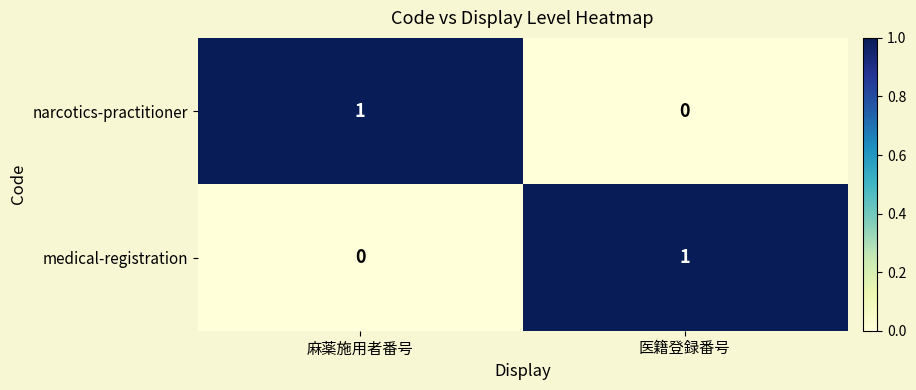

How many data points does each series have?

2